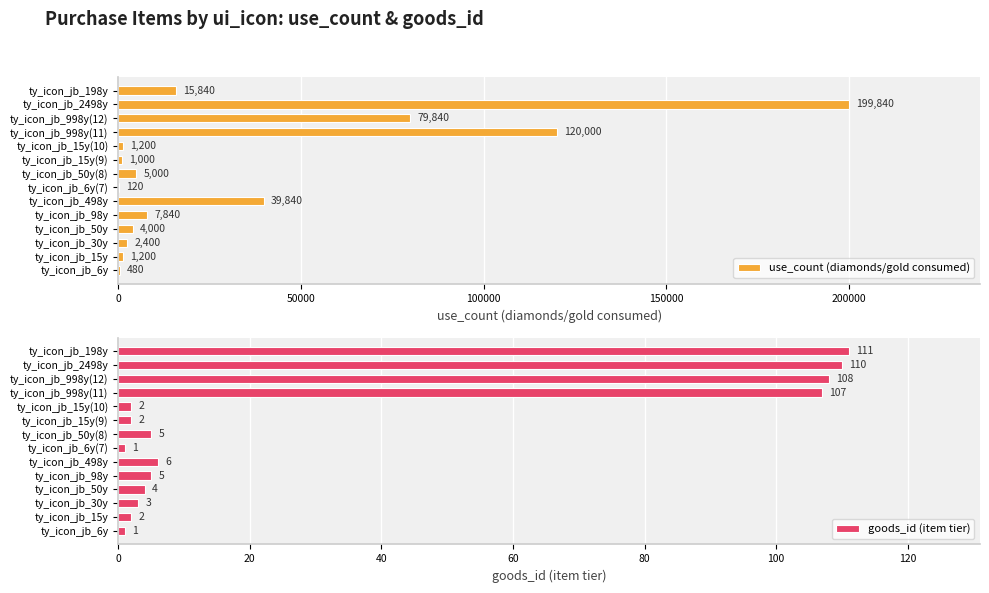

The use_count (diamonds/gold consumed) series shows 1200 at ty_icon_jb_15y. True or false?

True